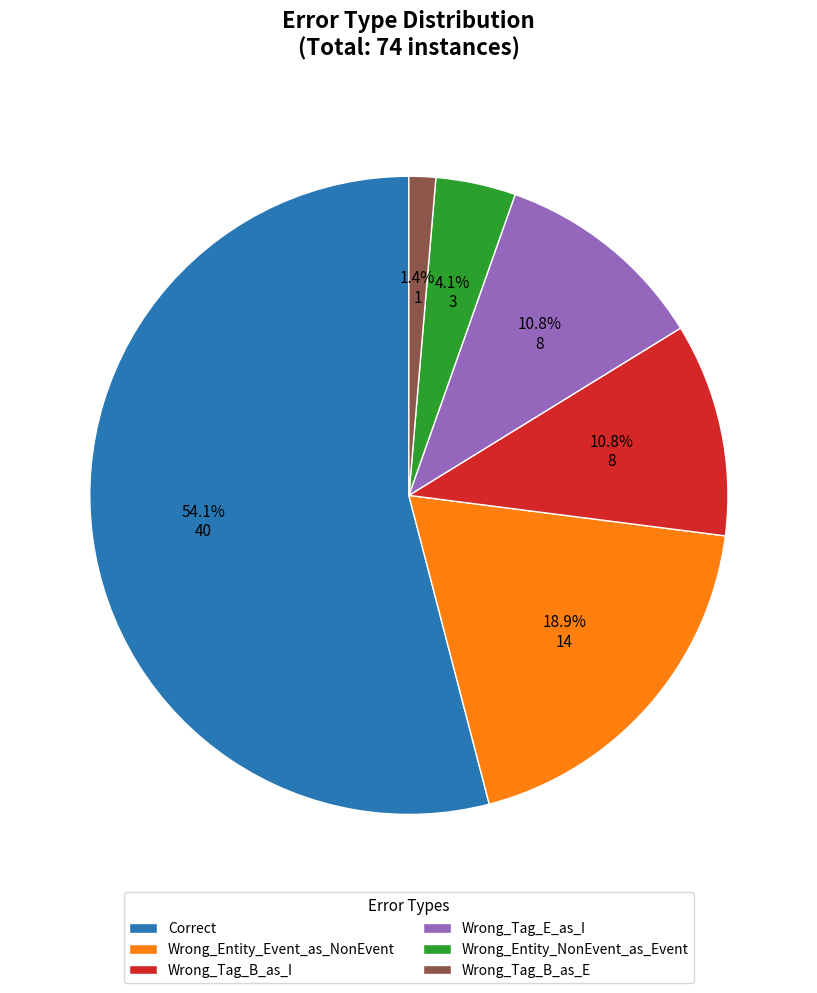

How many slices are in this pie chart?

6